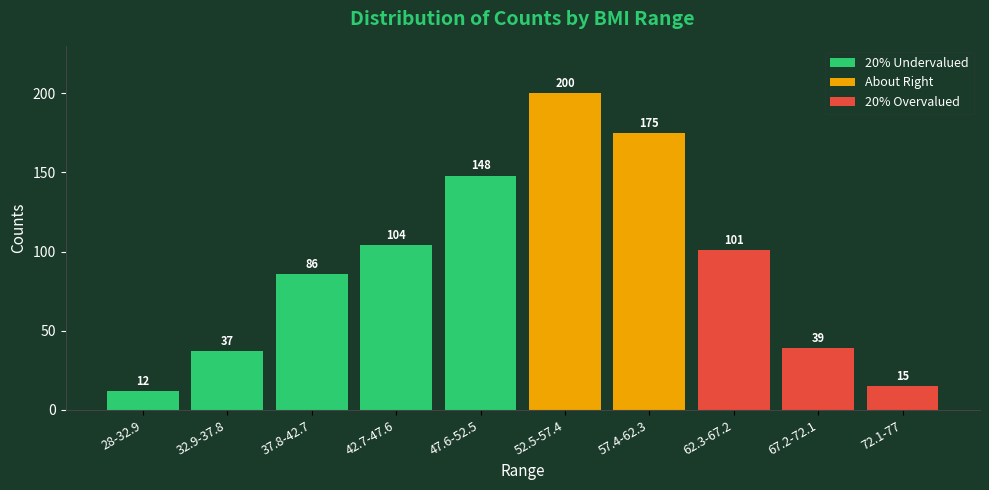

At which label is the value closest to 106?

42.7-47.6